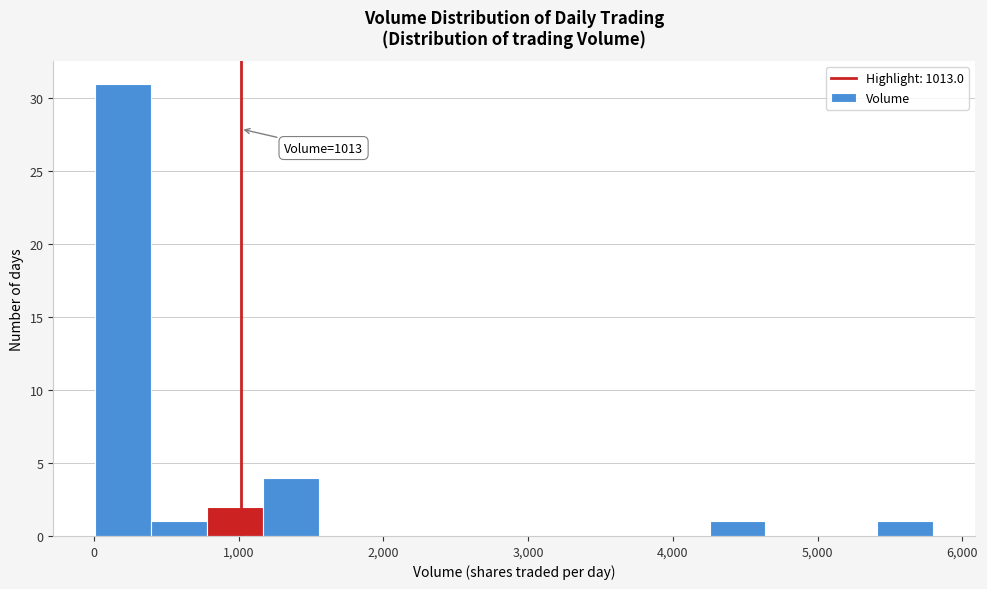

Around what value on the x-axis is the tallest bar? Give the approximate position of its centre, as read against the axis.

200